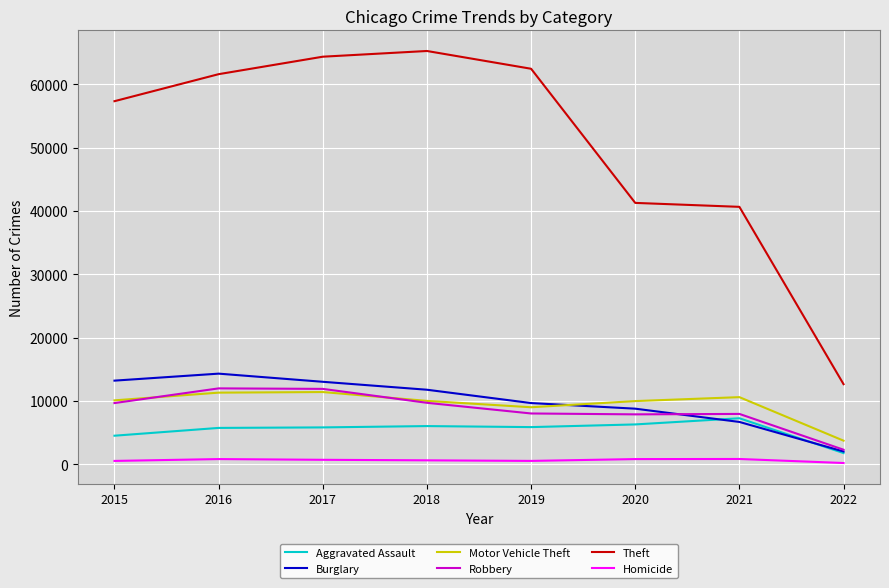

What is the greatest value displayed?

65281